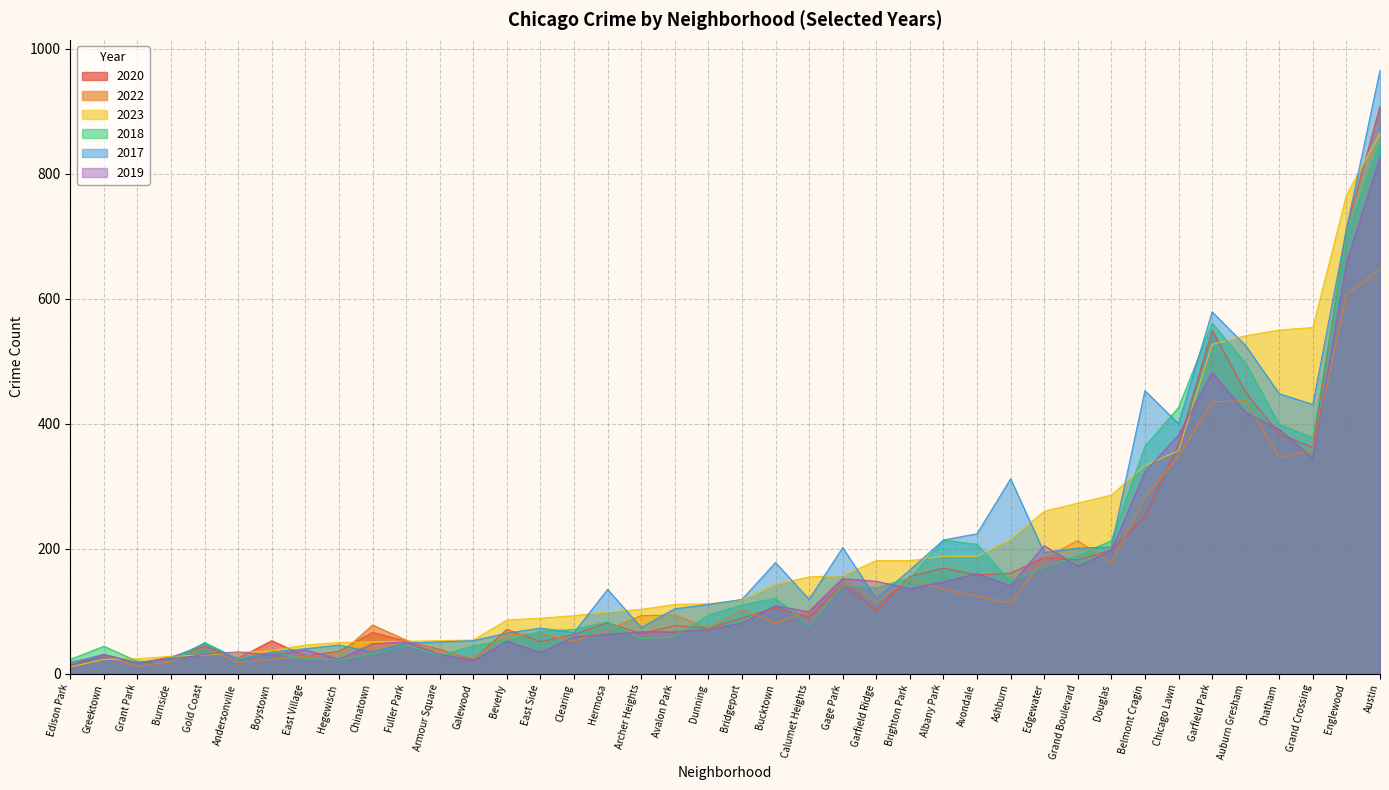

How many times do 2022 and 2018 cross each other?

18